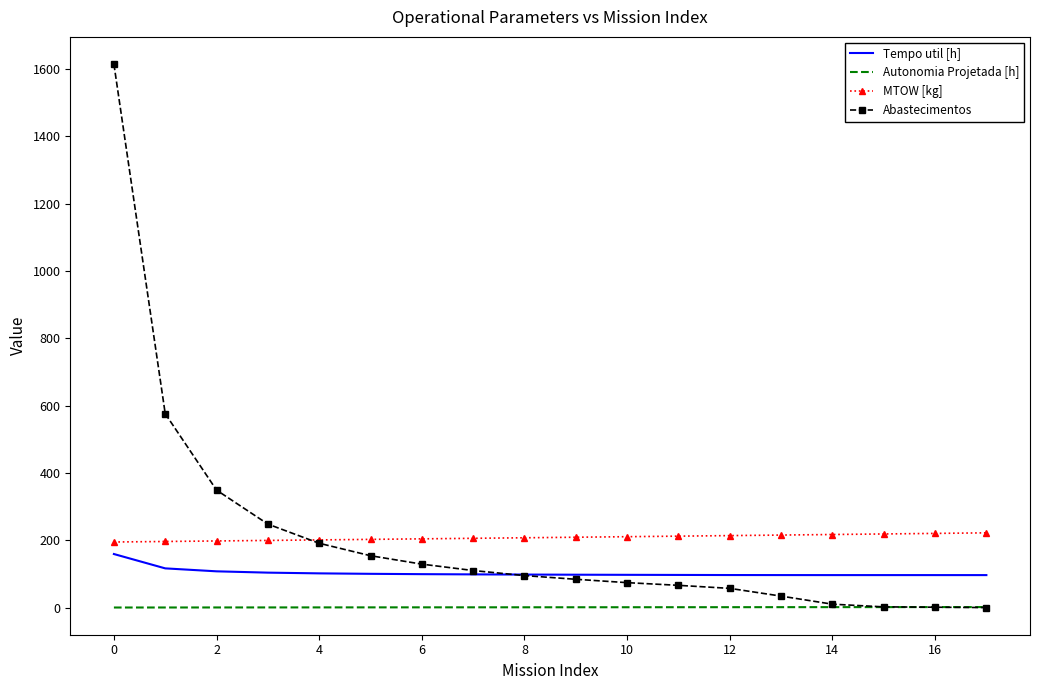

True or false: MTOW [kg] and Autonomia Projetada [h] cross at least once.

False